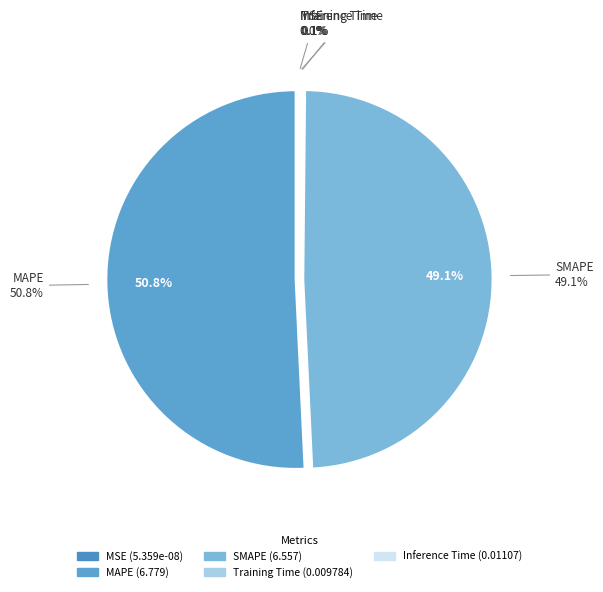

The Training Time slice represents 1% of the pie. True or false?

False